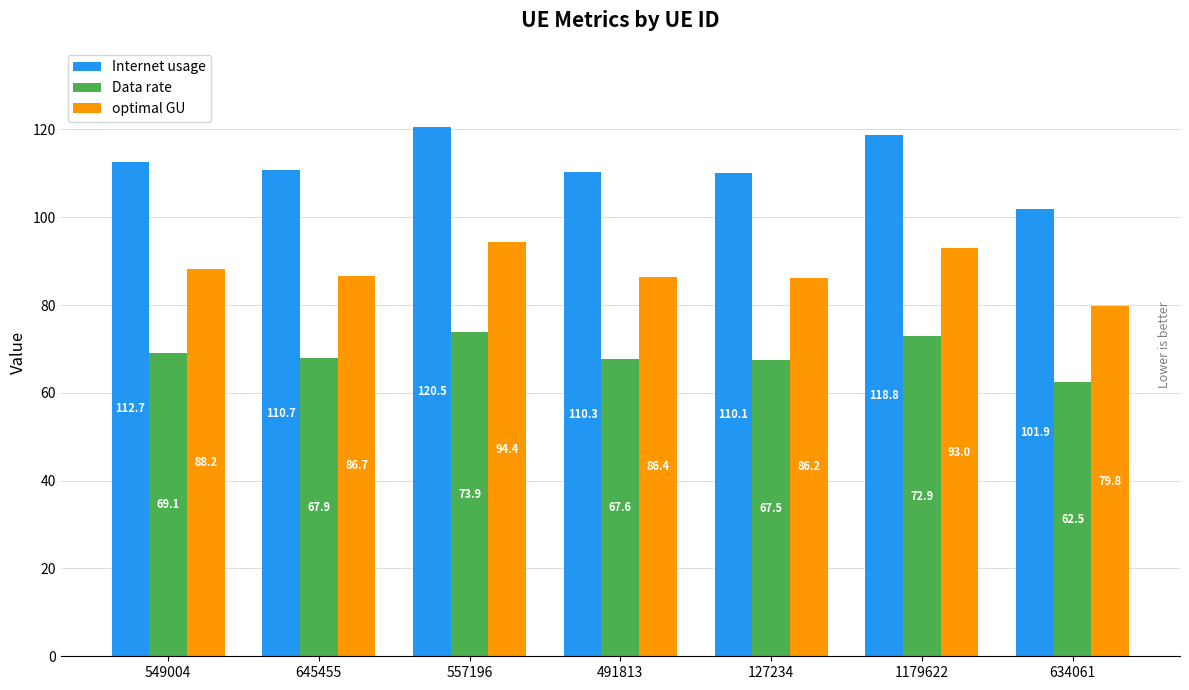

Reading left to right, what are all the values shown in this chart?

Internet usage: 112.7	110.7	120.5	110.3	110.1	118.8	101.9
Data rate: 69.1	67.9	73.9	67.6	67.5	72.9	62.5
optimal GU: 88.2	86.7	94.4	86.4	86.2	93.0	79.8